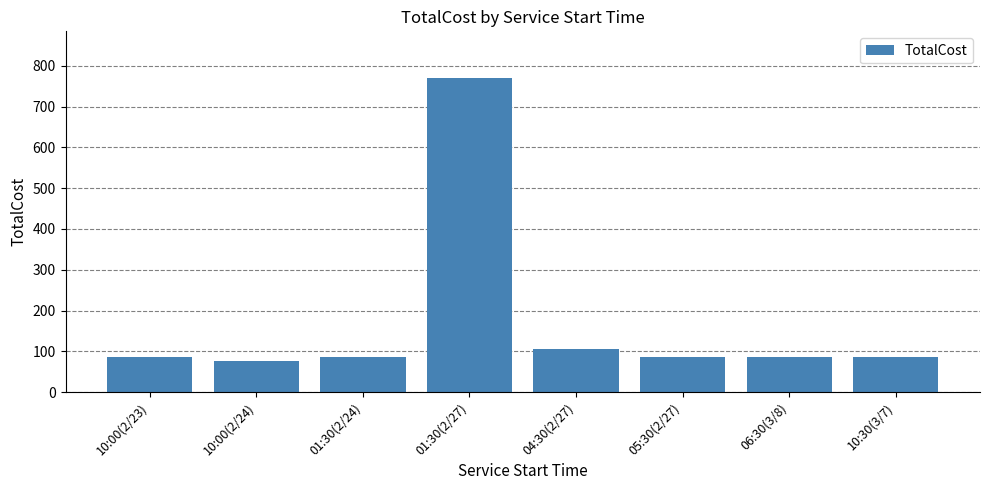

The value at 05:30(2/27) is 85.5. True or false?

True